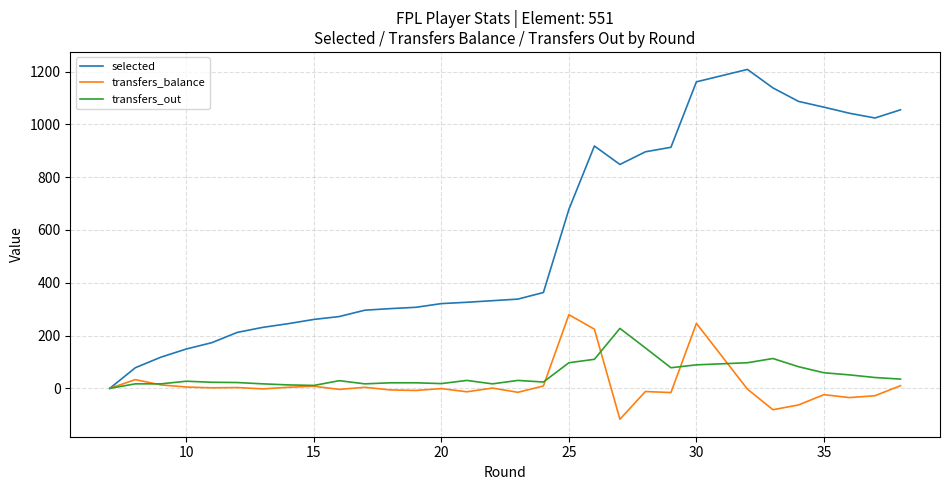

Is the value of transfers_out at 10 greater than the value of transfers_balance at 20?

Yes